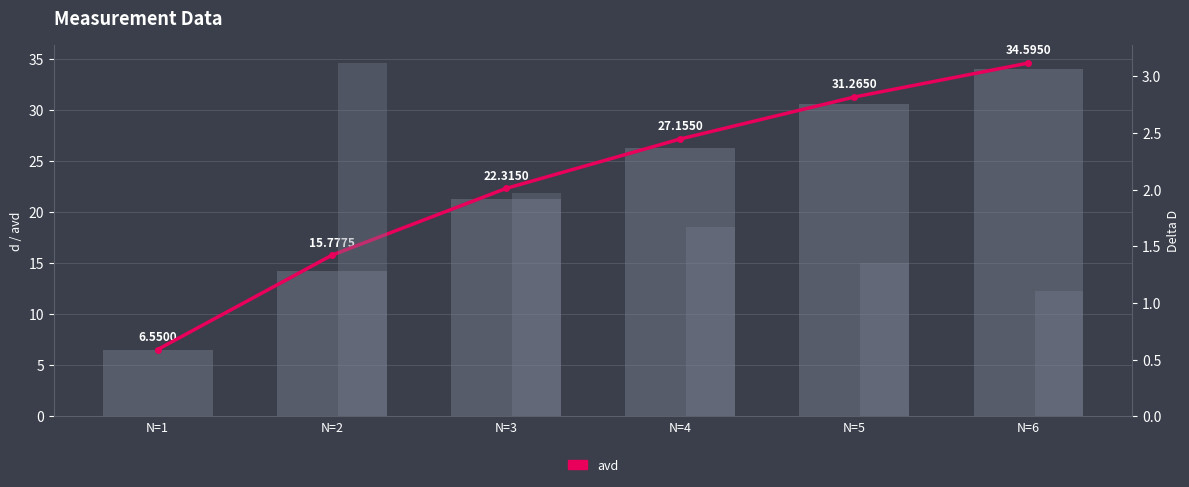

Which series changed the most between N=4 and N=6?

d